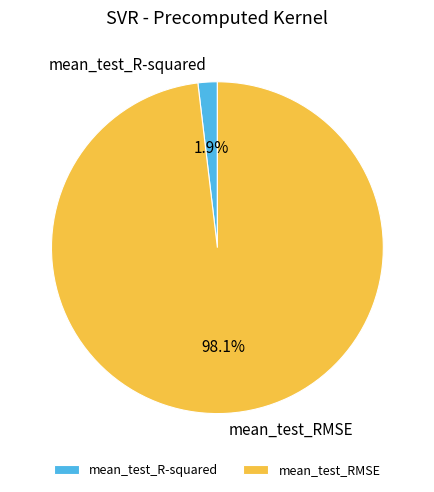

Is the sum of mean_test_RMSE and mean_test_R-squared greater than half?

Yes